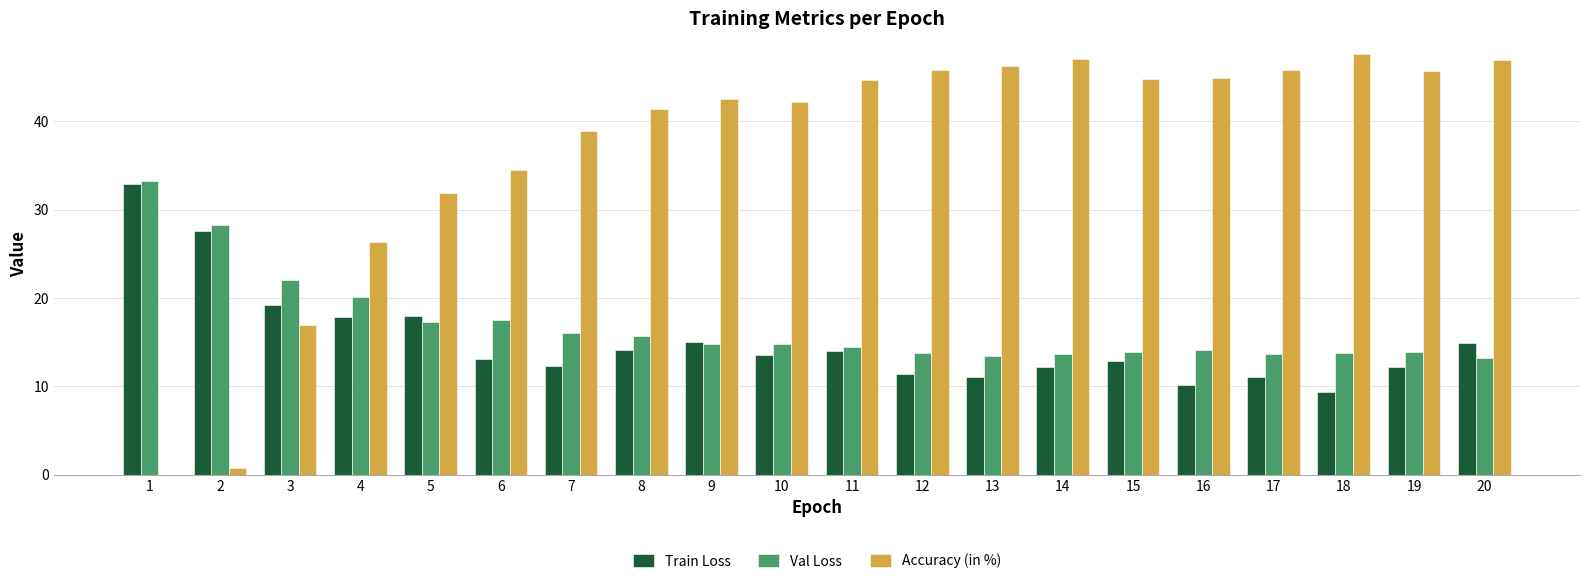

What is the sum of all Train Loss values?

303.0